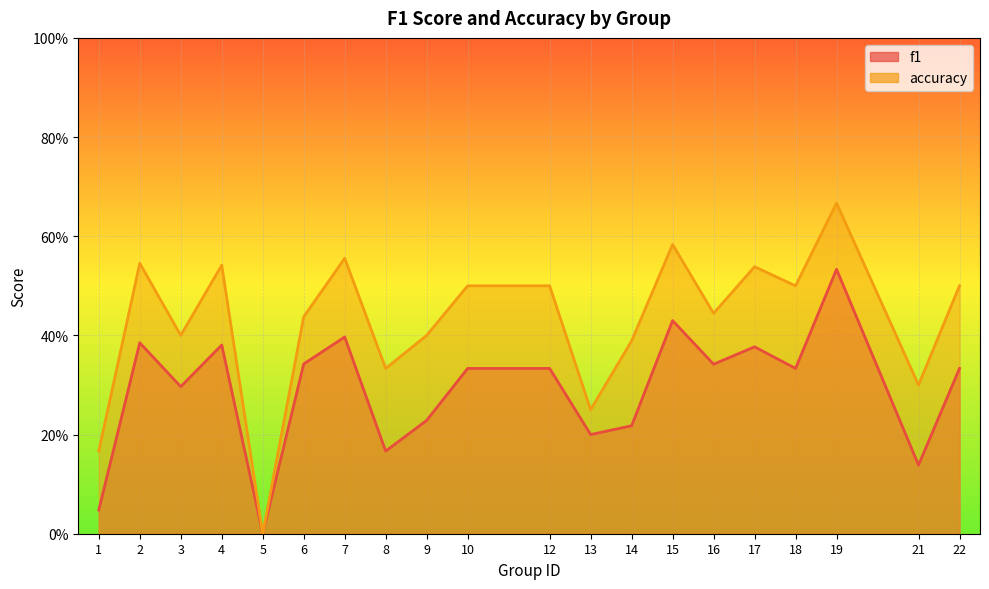

What are all the series names shown in the legend?

f1, accuracy